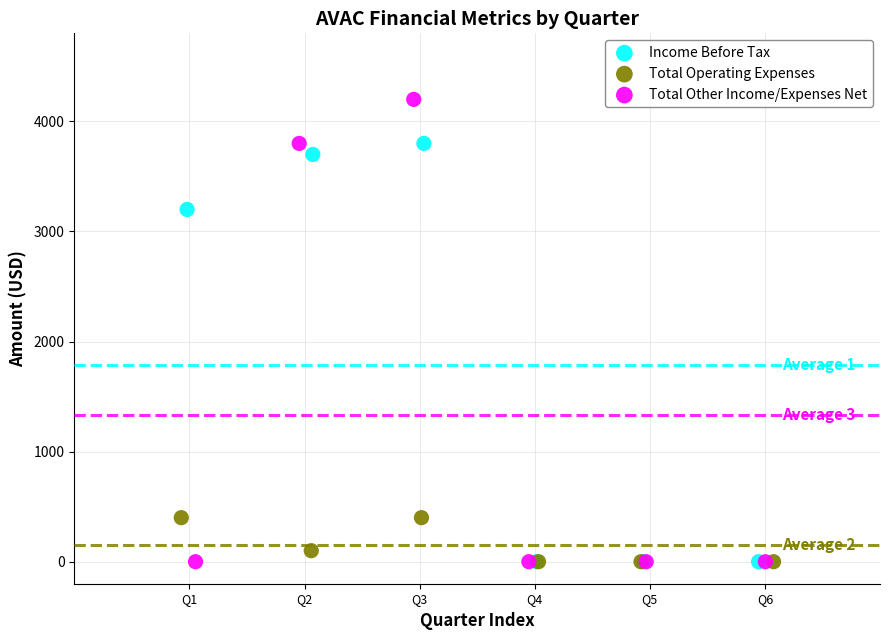

Which series reaches the maximum Y coordinate?

Total Other Income/Expenses Net